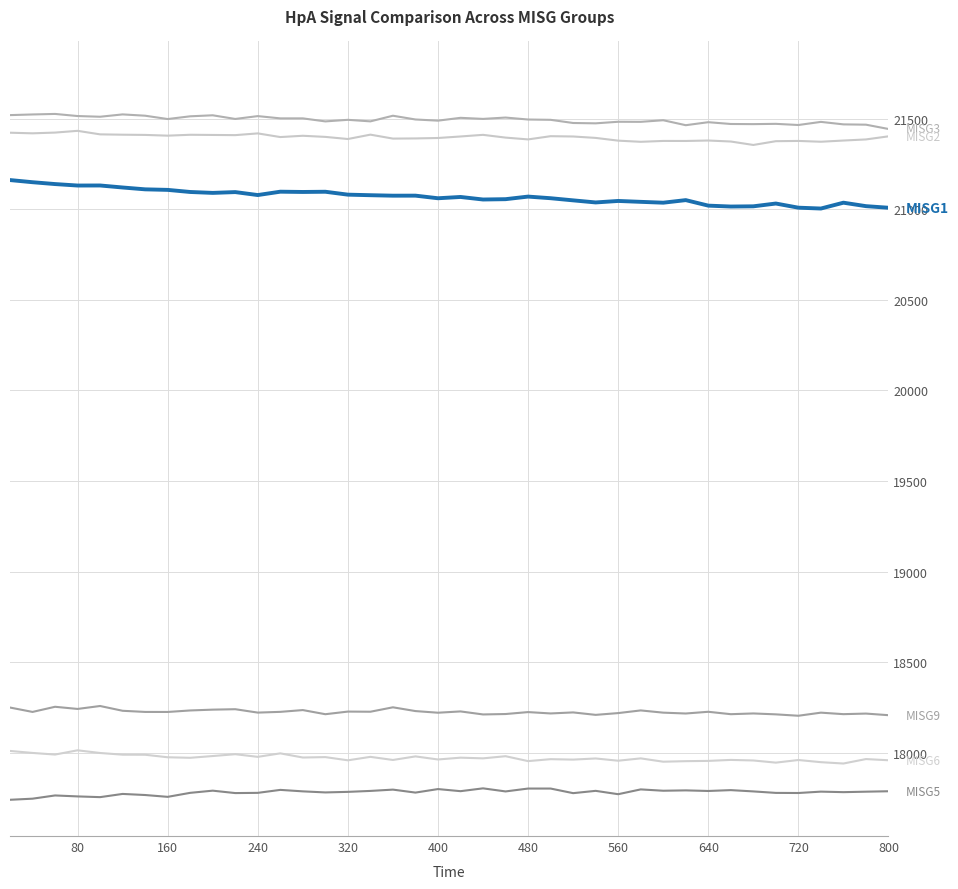

How many lines are shown in the chart?

6